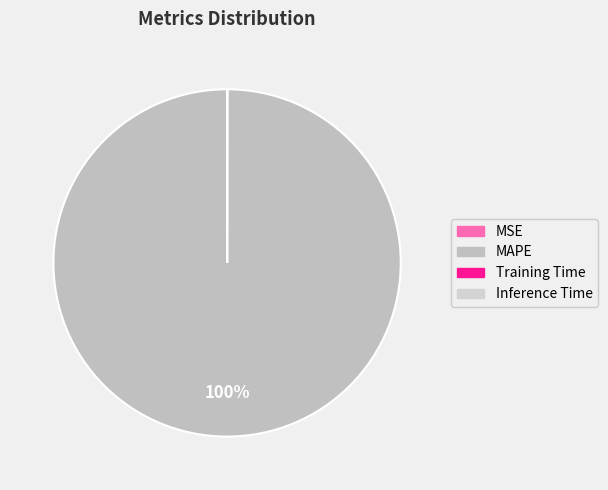

Which category has the smallest portion of the pie?

MSE